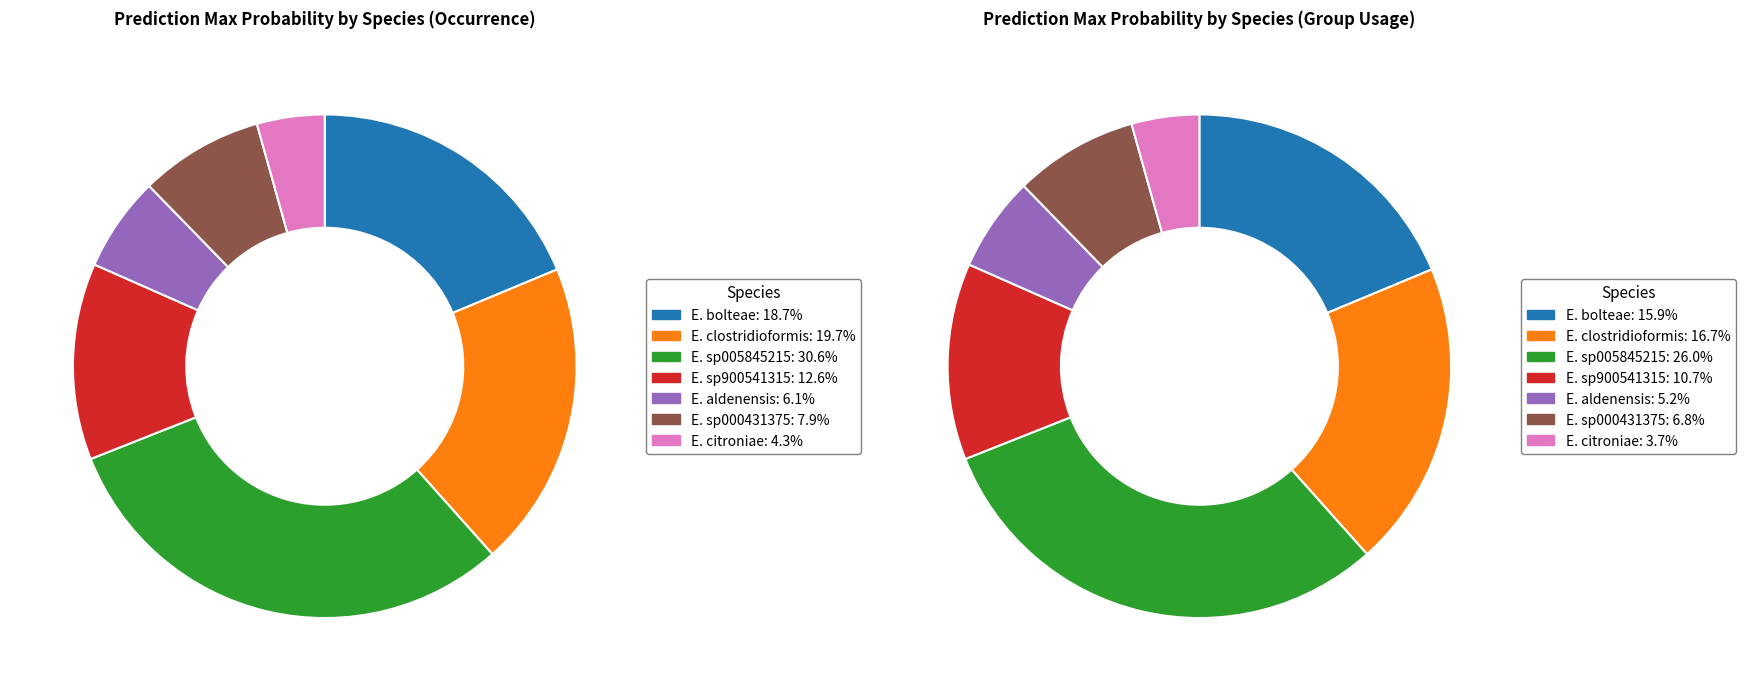

Which has a higher value, s__Enterocloster sp005845215 or s__Enterocloster citroniae?

s__Enterocloster sp005845215